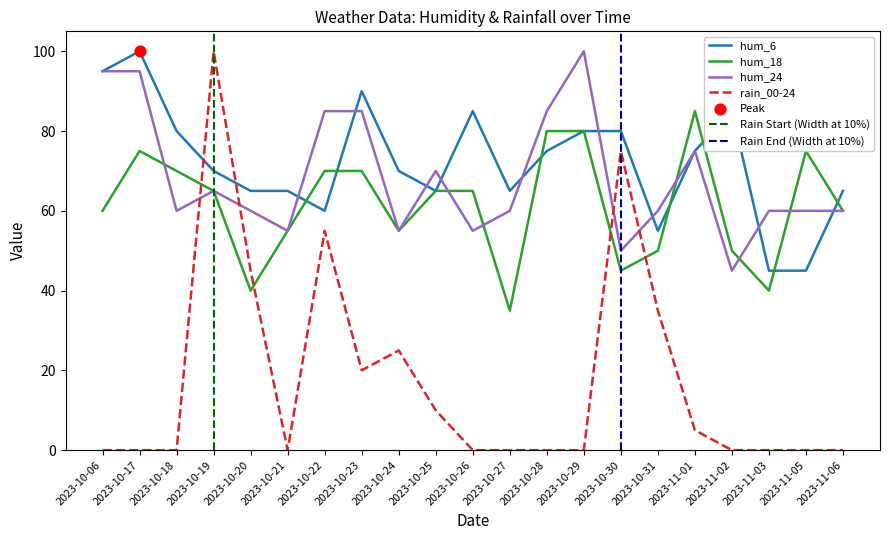

Which series contains the highest Y value?

hum_6